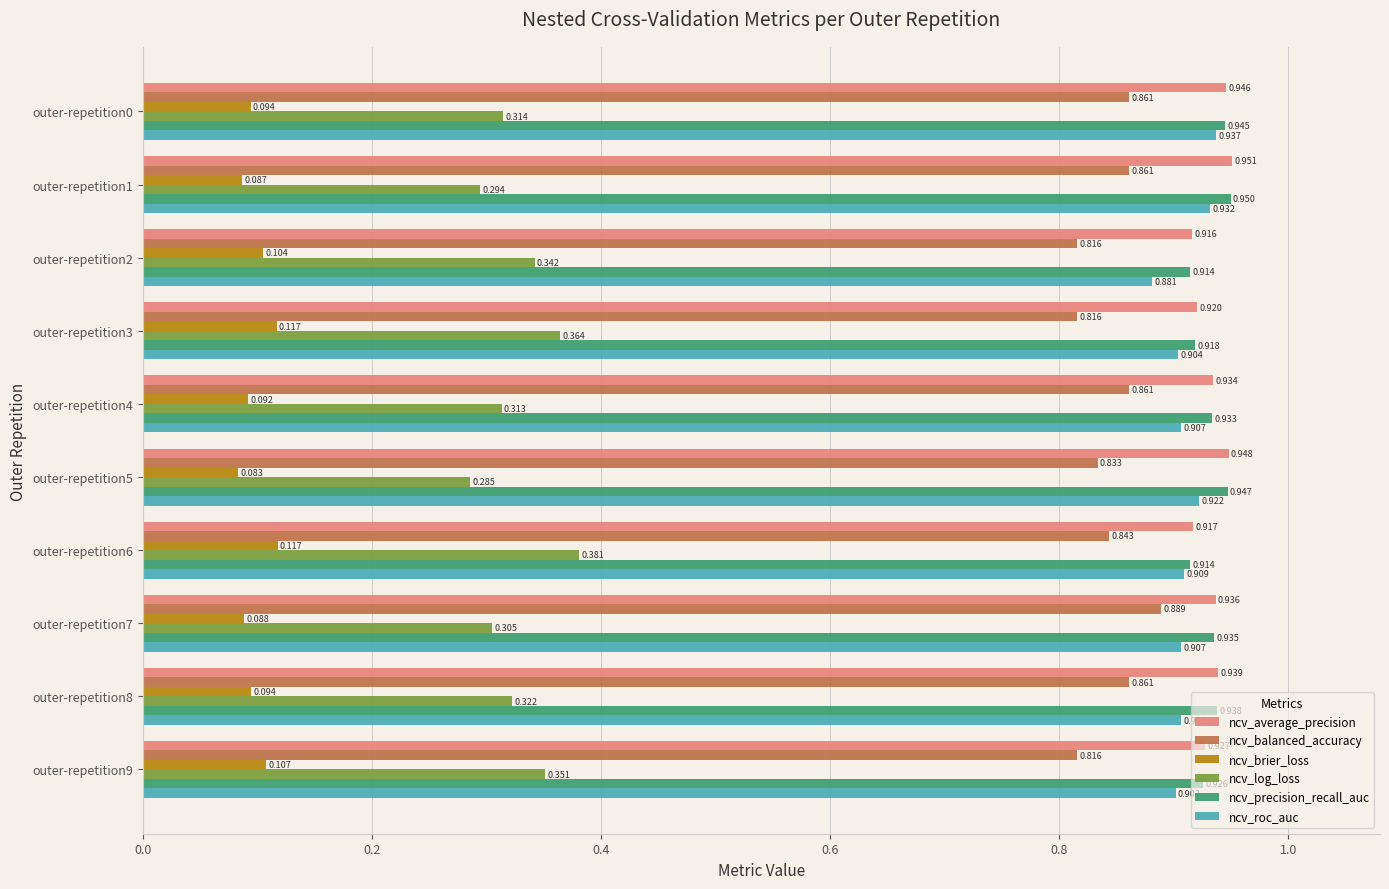

Between outer-repetition5 and outer-repetition6, which series saw the biggest shift?

ncv_log_loss